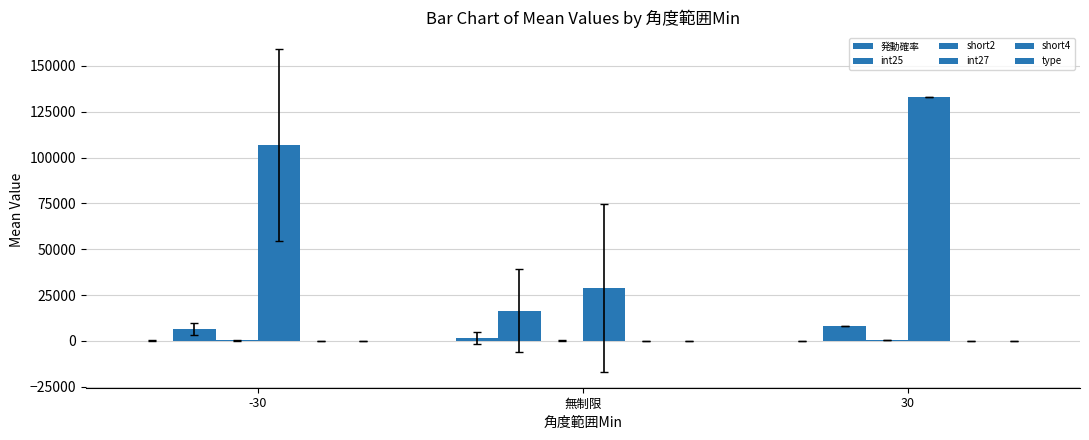

Which series has the largest total across all categories?

int27